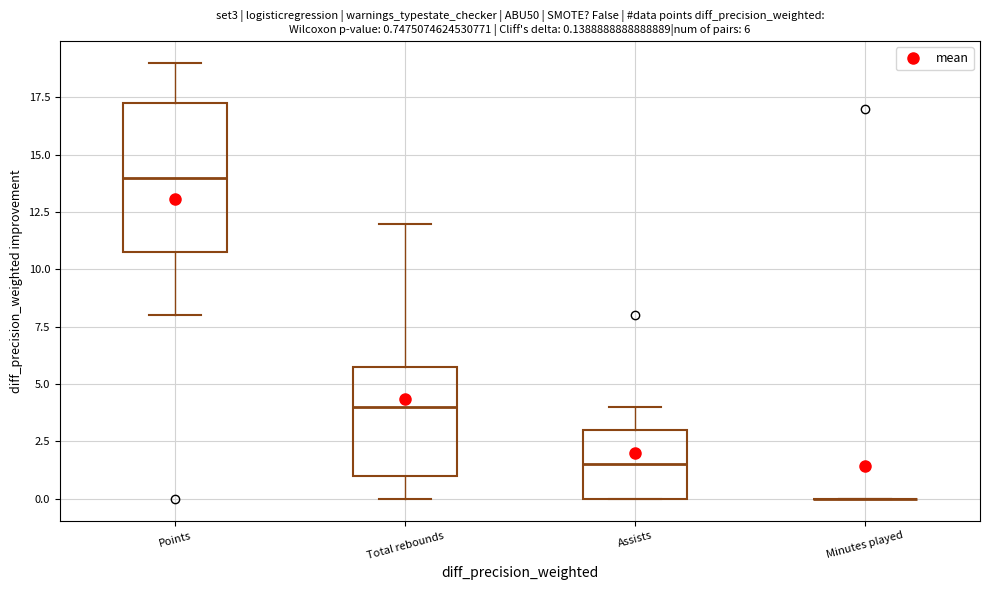

Comparing the boxes themselves (not the whiskers), which one is the tallest?

Points